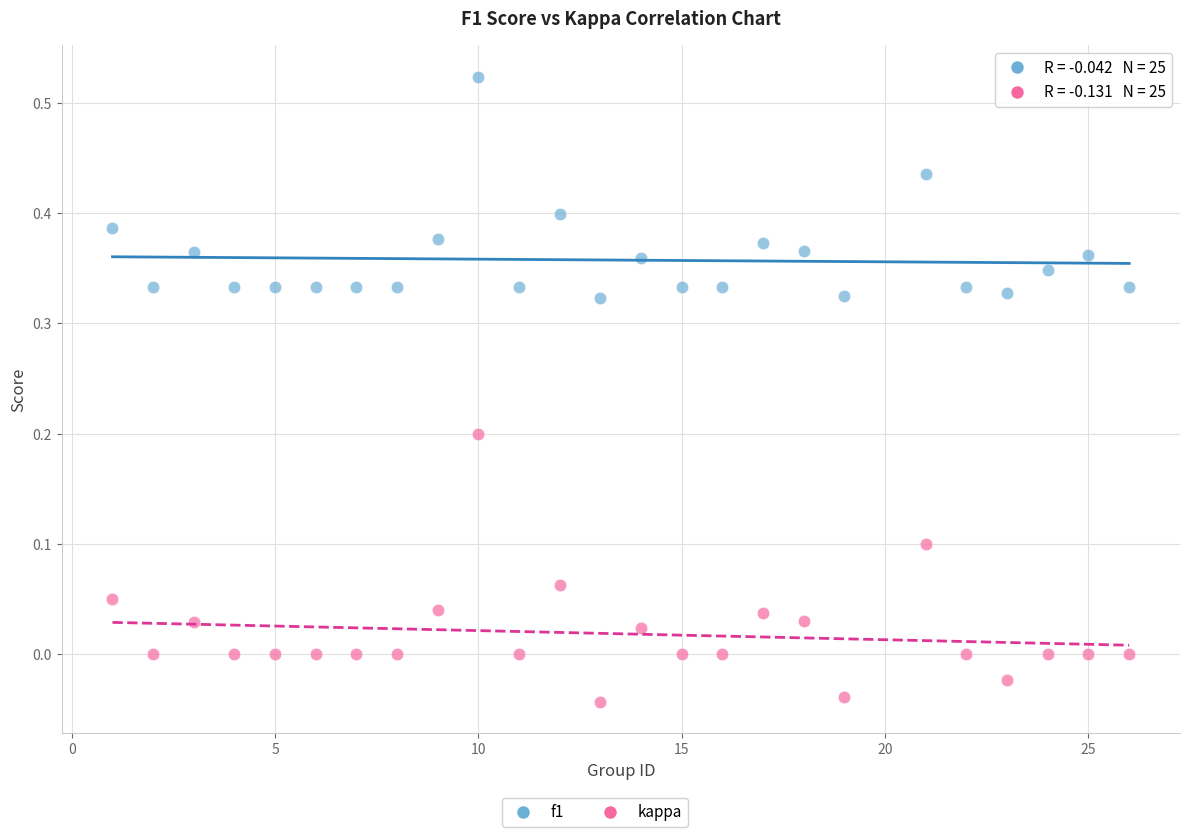

Which series contains the lowest Y value?

kappa